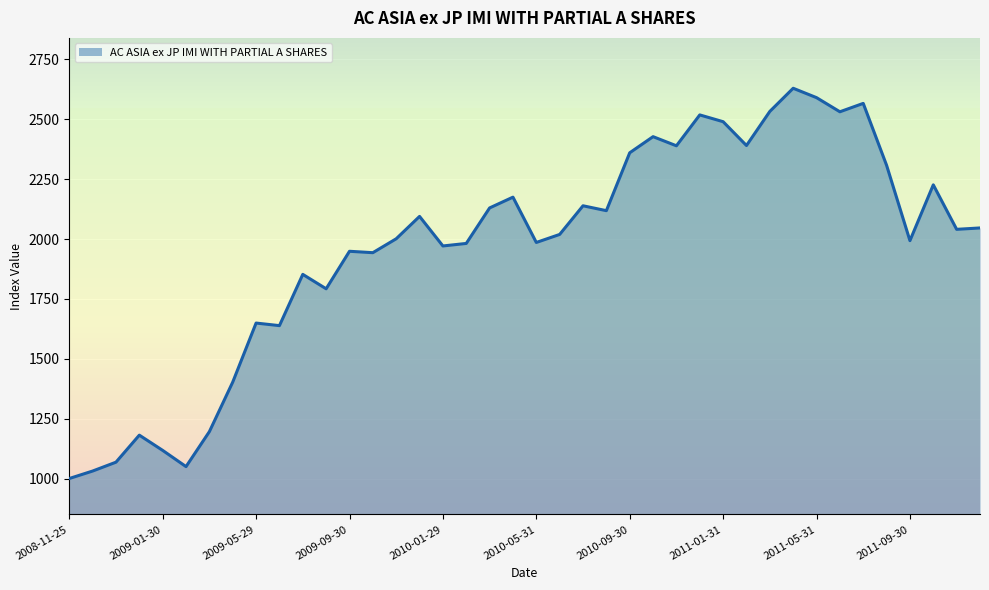

What is the difference between the maximum and minimum values?

1629.8